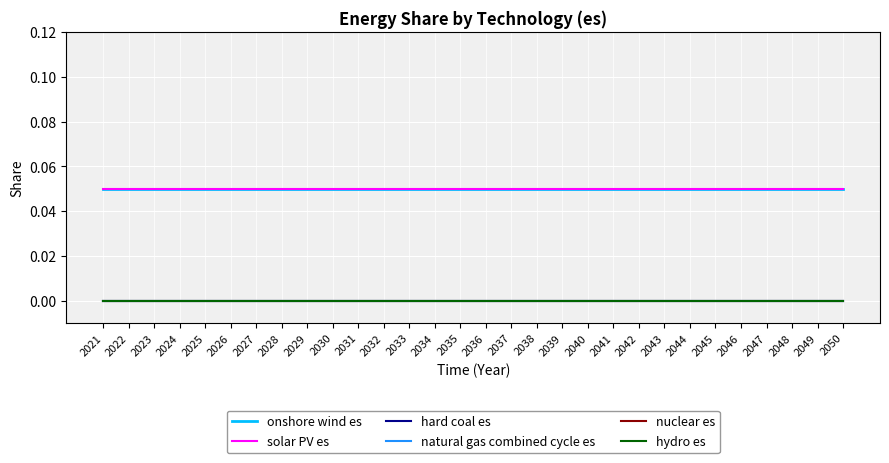

Reading left to right, transcribe all the data shown in this chart.

onshore wind es: 0.1	0.1	0.1	0.1	0.1	0.1	0.1	0.1	0.1	0.1	0.1	0.1	0.1	0.1	0.1	0.1	0.1	0.1	0.1	0.1	0.1	0.1	0.1	0.1	0.1	0.1	0.1	0.1	0.1	0.1
solar PV es: 0.1	0.1	0.1	0.1	0.1	0.1	0.1	0.1	0.1	0.1	0.1	0.1	0.1	0.1	0.1	0.1	0.1	0.1	0.1	0.1	0.1	0.1	0.1	0.1	0.1	0.1	0.1	0.1	0.1	0.1
hard coal es: 0.0	0.0	0.0	0.0	0.0	0.0	0.0	0.0	0.0	0.0	0.0	0.0	0.0	0.0	0.0	0.0	0.0	0.0	0.0	0.0	0.0	0.0	0.0	0.0	0.0	0.0	0.0	0.0	0.0	0.0
natural gas combined cycle es: 0.0	0.0	0.0	0.0	0.0	0.0	0.0	0.0	0.0	0.0	0.0	0.0	0.0	0.0	0.0	0.0	0.0	0.0	0.0	0.0	0.0	0.0	0.0	0.0	0.0	0.0	0.0	0.0	0.0	0.0
nuclear es: 0.0	0.0	0.0	0.0	0.0	0.0	0.0	0.0	0.0	0.0	0.0	0.0	0.0	0.0	0.0	0.0	0.0	0.0	0.0	0.0	0.0	0.0	0.0	0.0	0.0	0.0	0.0	0.0	0.0	0.0
hydro es: 0.0	0.0	0.0	0.0	0.0	0.0	0.0	0.0	0.0	0.0	0.0	0.0	0.0	0.0	0.0	0.0	0.0	0.0	0.0	0.0	0.0	0.0	0.0	0.0	0.0	0.0	0.0	0.0	0.0	0.0